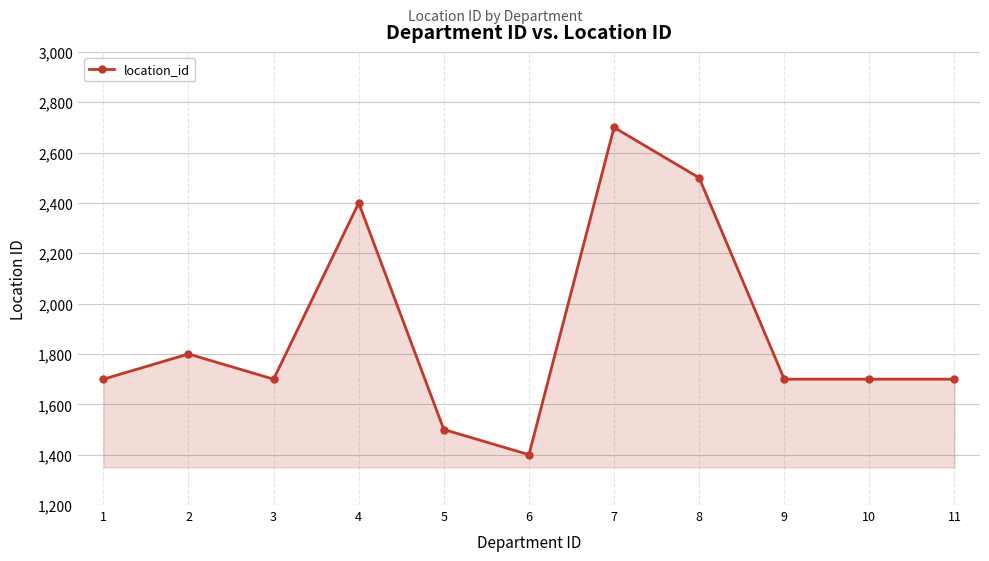

What is the value of the 6th point from the left?

1400